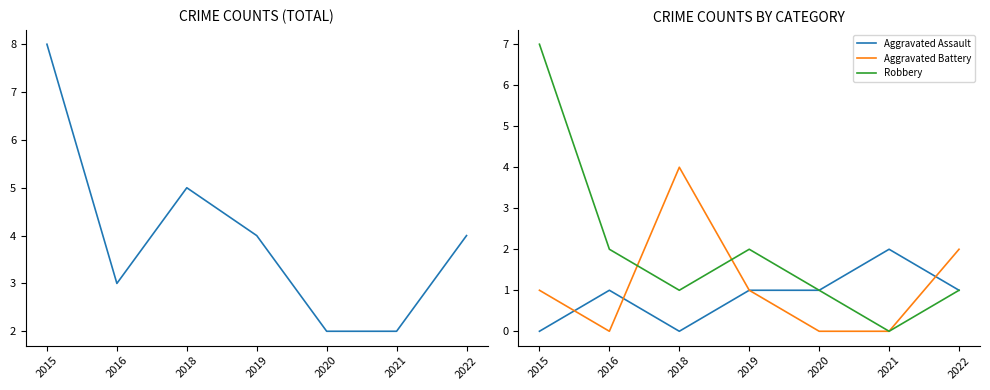

The Robbery series shows 3 at 2015. True or false?

False